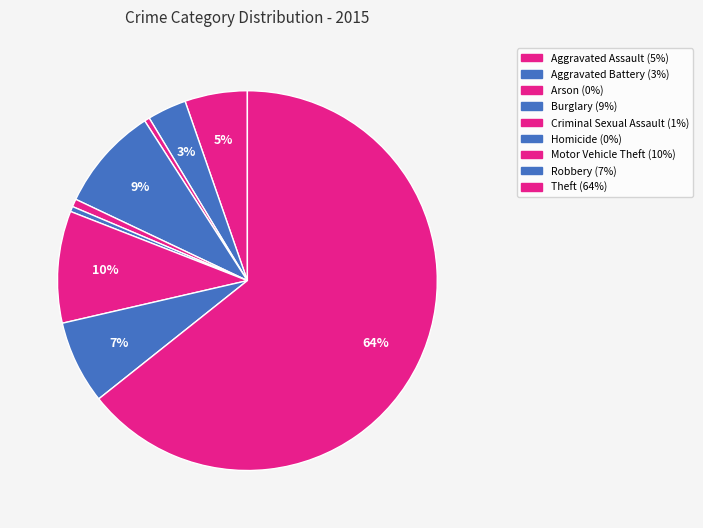

Which has a higher value, Homicide or Motor Vehicle Theft?

Motor Vehicle Theft